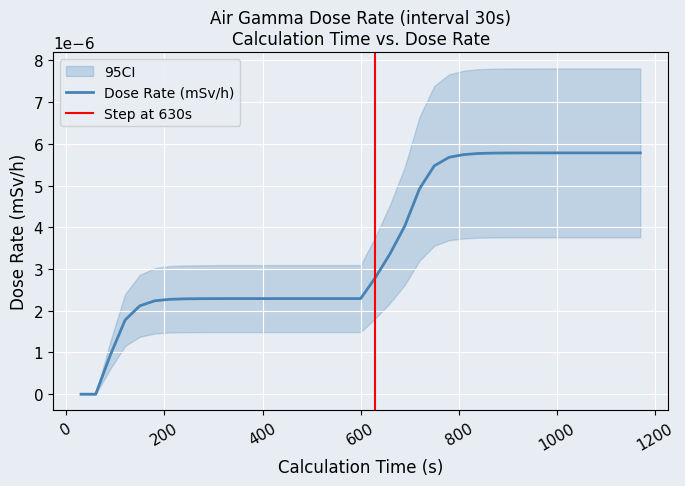

List the labels in order of value, largest first.

1110, 1140, 1170, 1080, 1050, 1020, 990, 960, 930, 900, 870, 840, 810, 780, 750, 720, 690, 660, 630, 330, 360, 390, 420, 450, 480, 510, 540, 570, 600, 300, 270, 240, 210, 180, 150, 120, 90, 30, 60